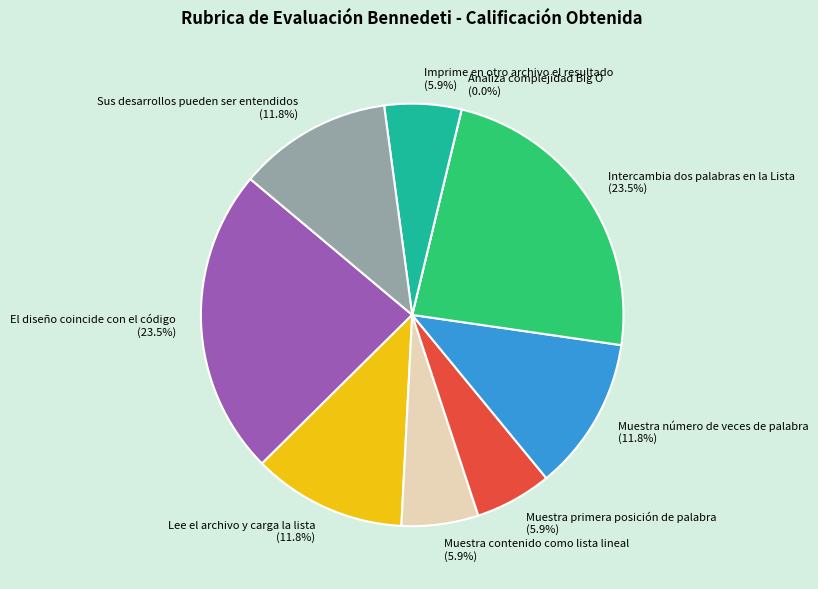

Does Intercambia dos palabras en la Lista account for over 50% of the chart?

No